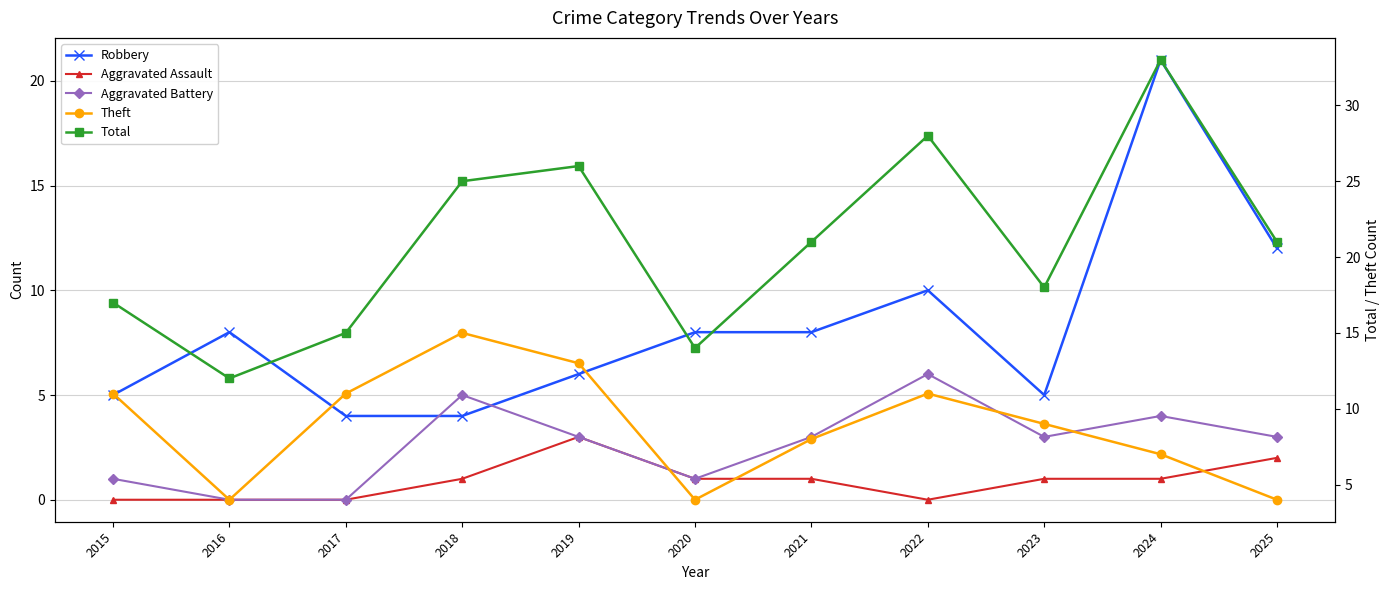

True or false: Aggravated Assault and Theft intersect in this chart.

False